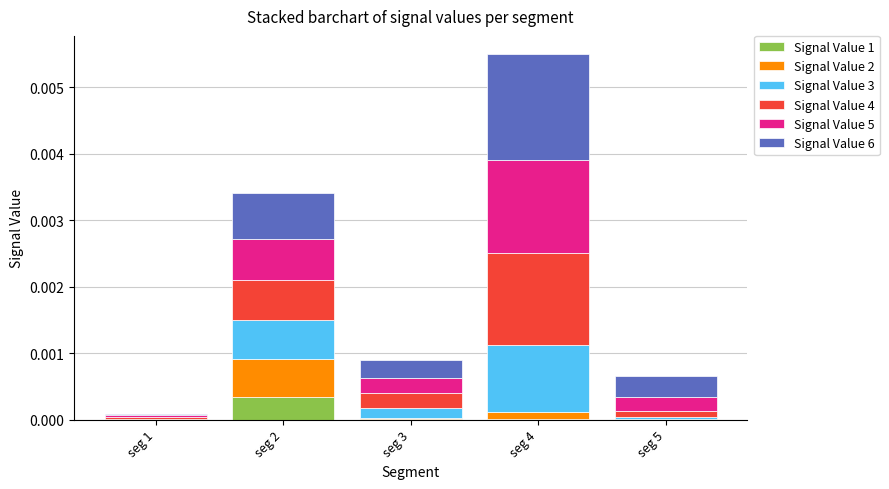

At which label does Signal Value 1 reach its peak?

seg 2